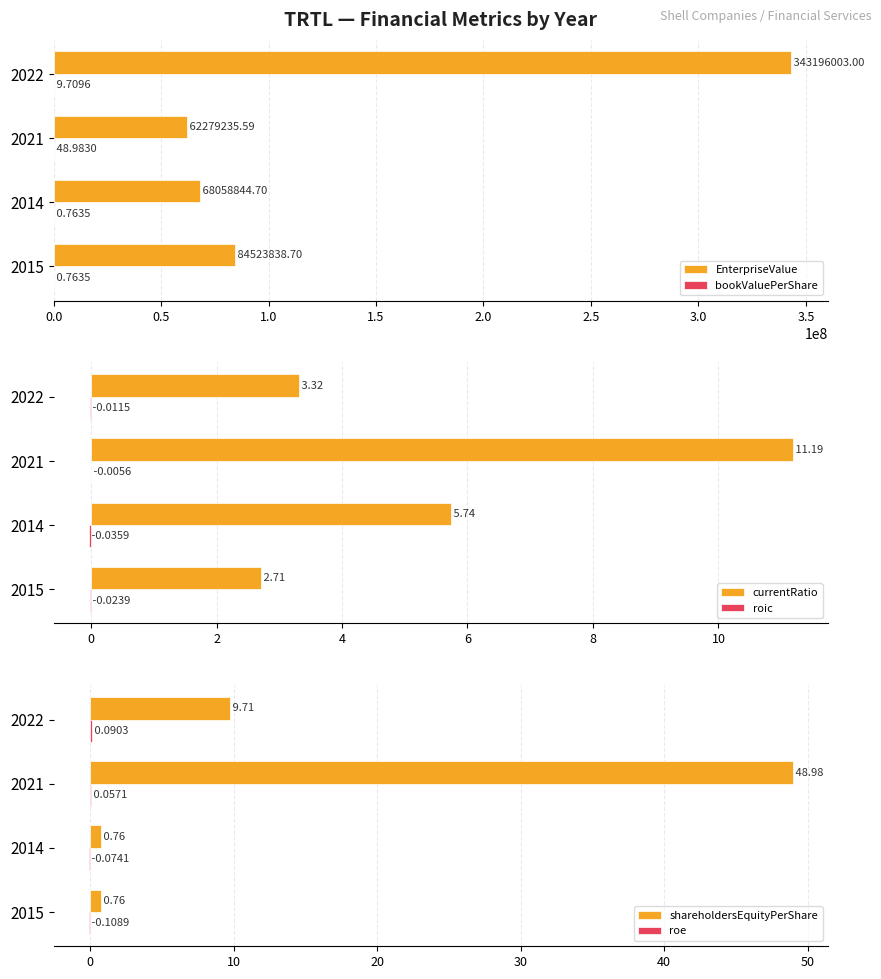

What is the sum of all EnterpriseValue values?

558057922.0